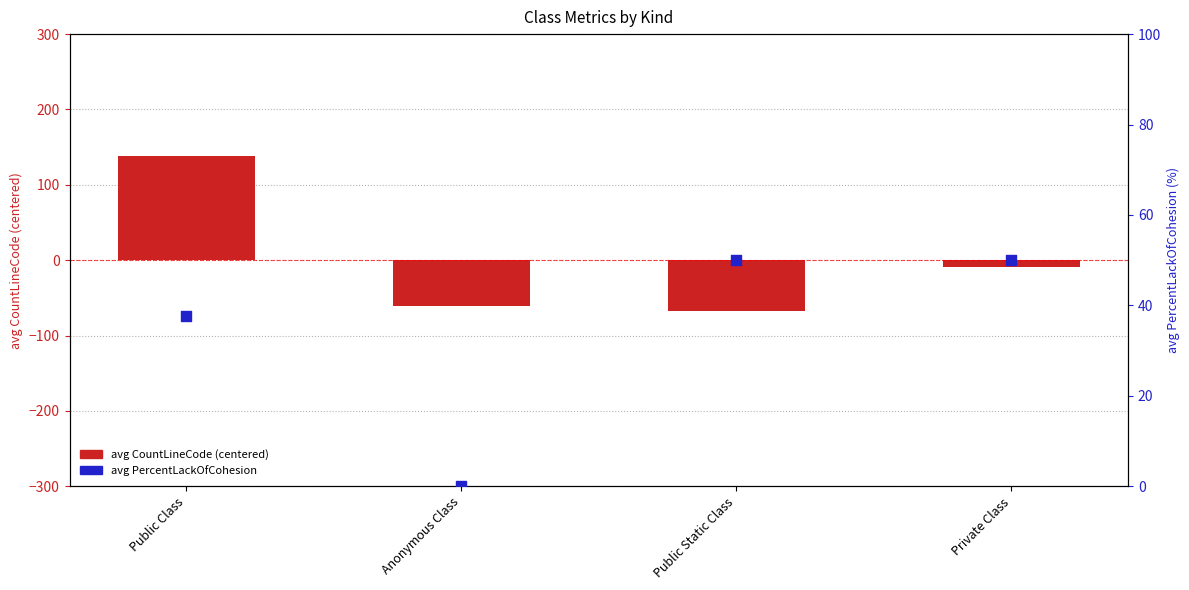

Which series has the largest Y range (max minus min)?

avg CountLineCode (centered)